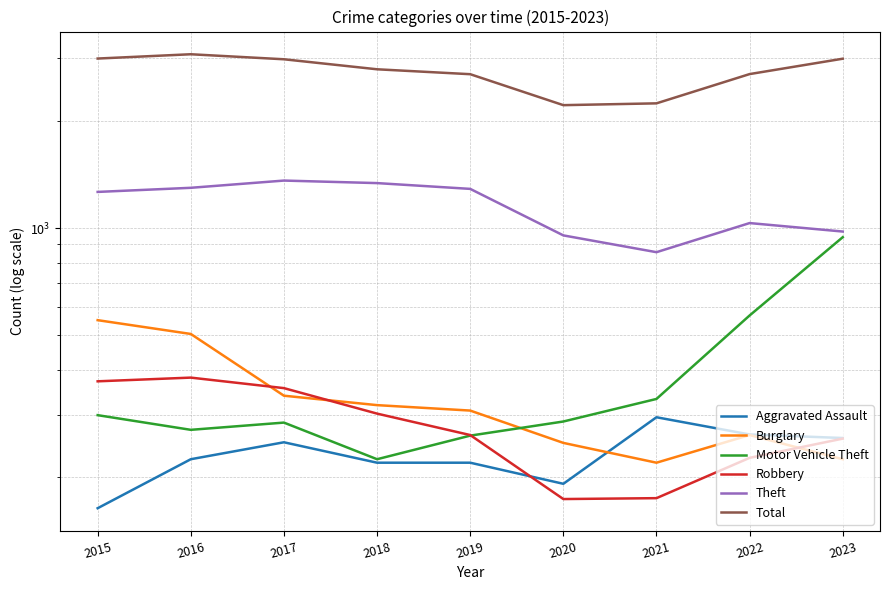

What is the value of the Theft point at the 5th from the left?

1288